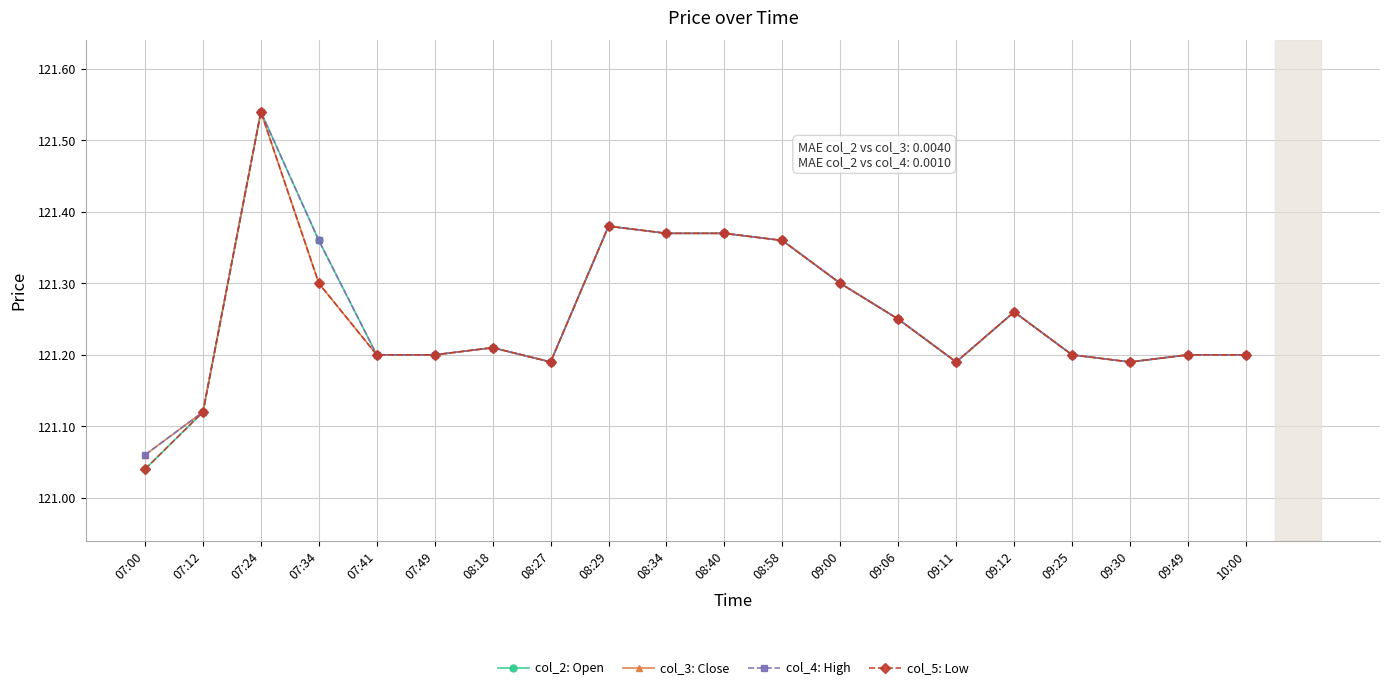

At how many categories does at least one series exceed 121?

20